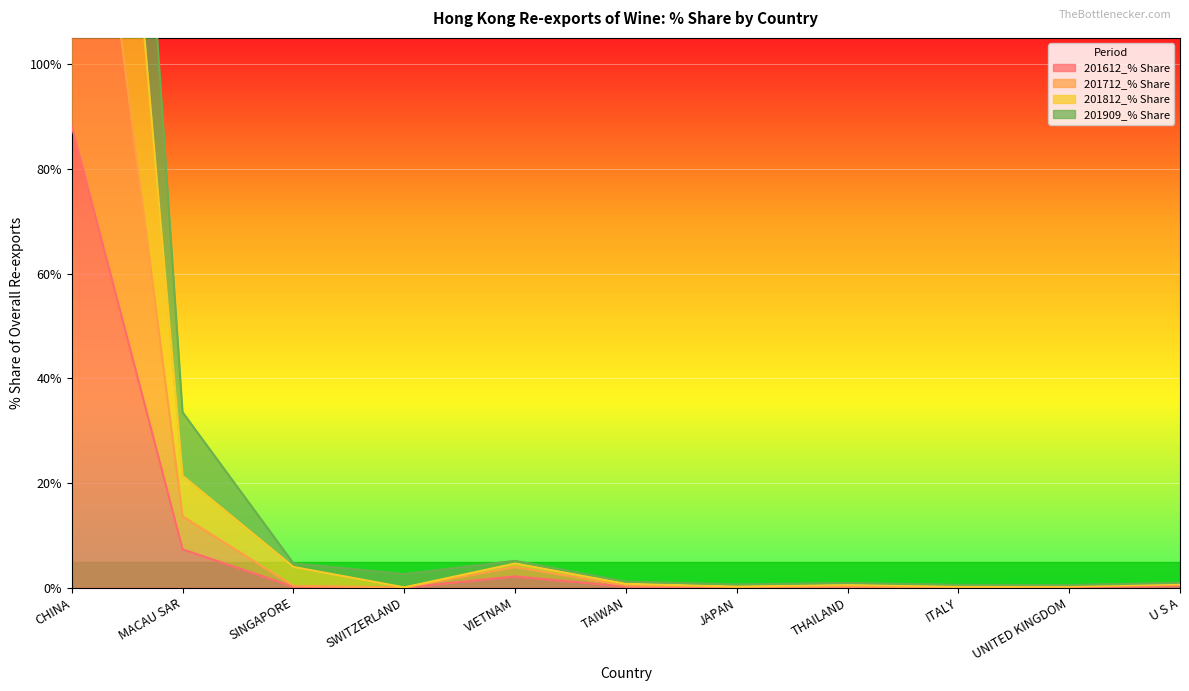

How many lines are shown in the chart?

4